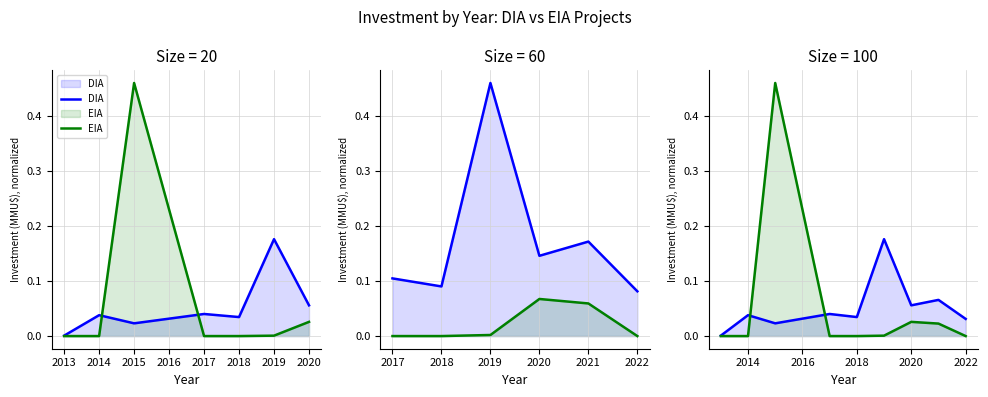

What are all the series names shown in the legend?

DIA, EIA